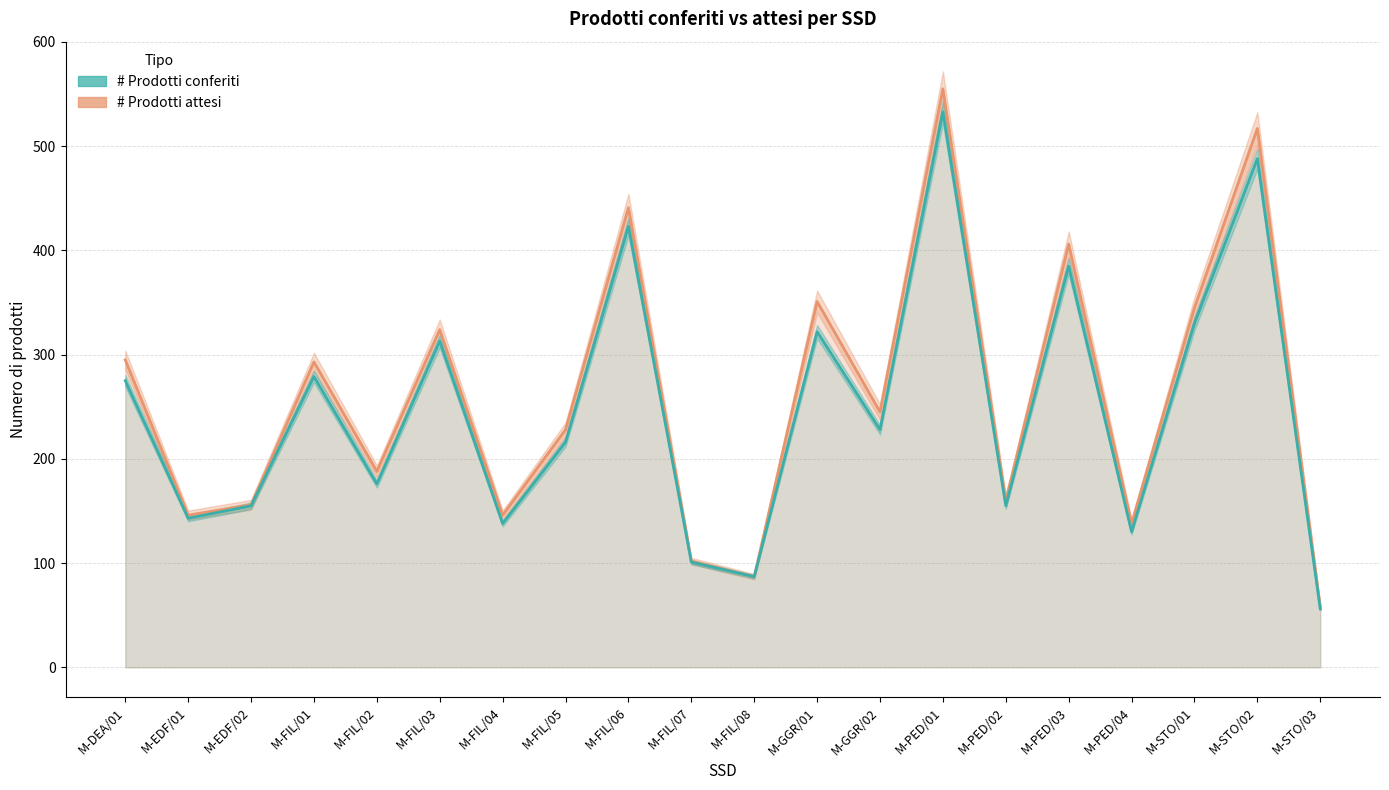

Count the number of data series in this chart.

2